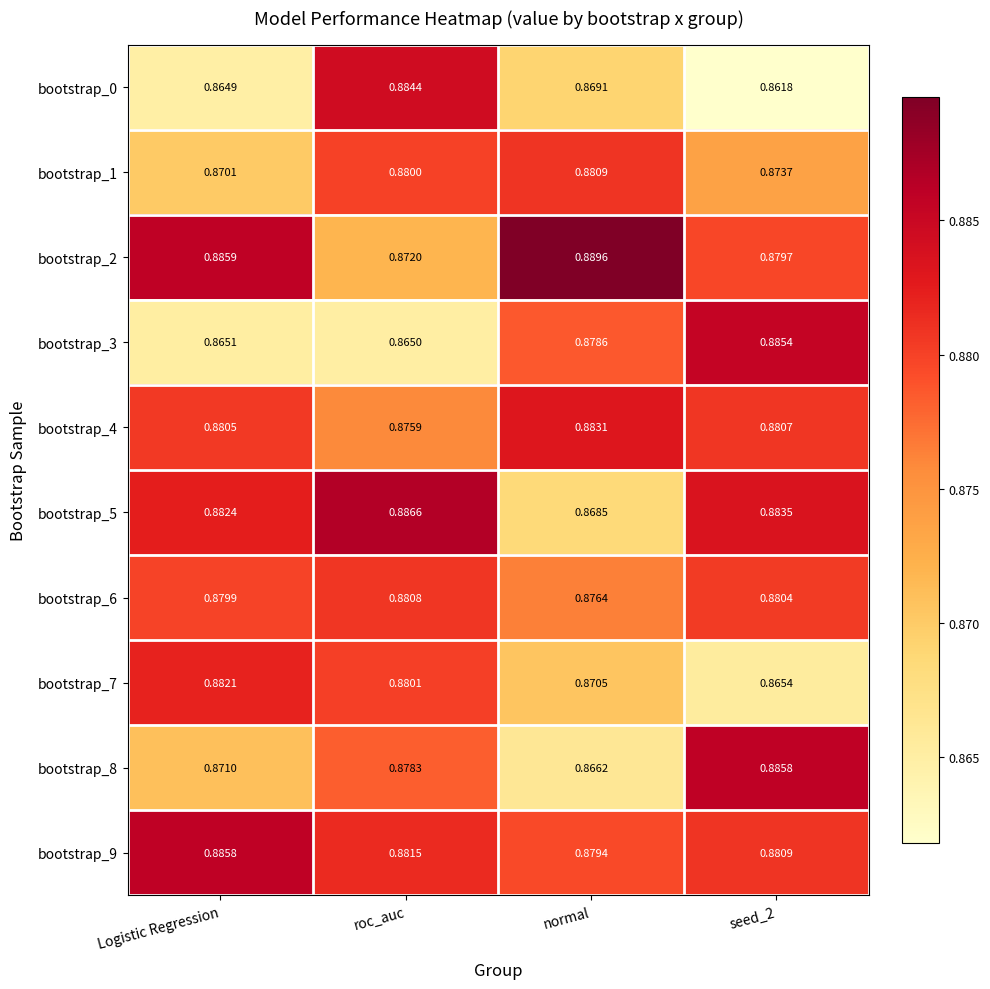

Which category has the lowest value in the bootstrap_9 series?

normal